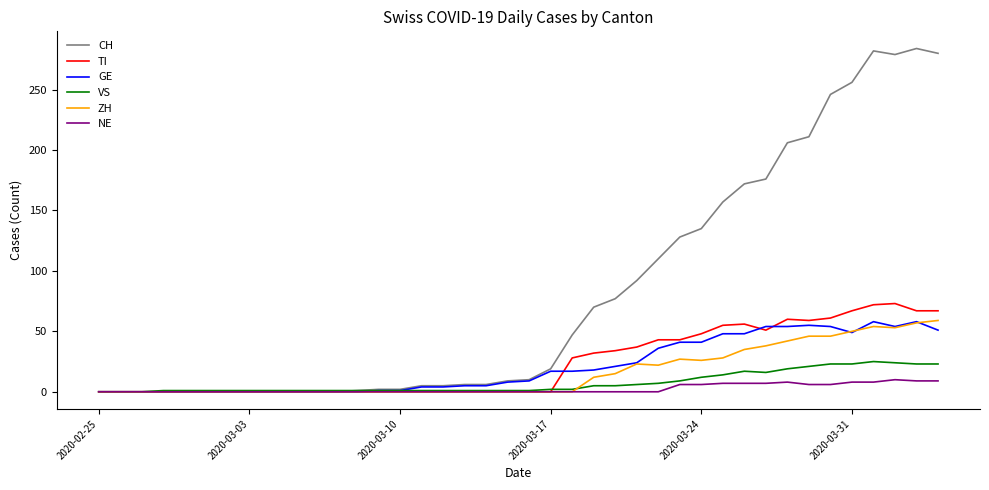

Which series has the widest spread of values?

CH